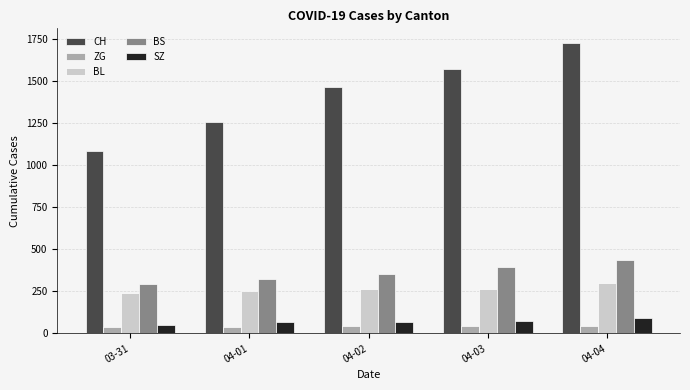

At which category is the sum across all series the highest?

04-04